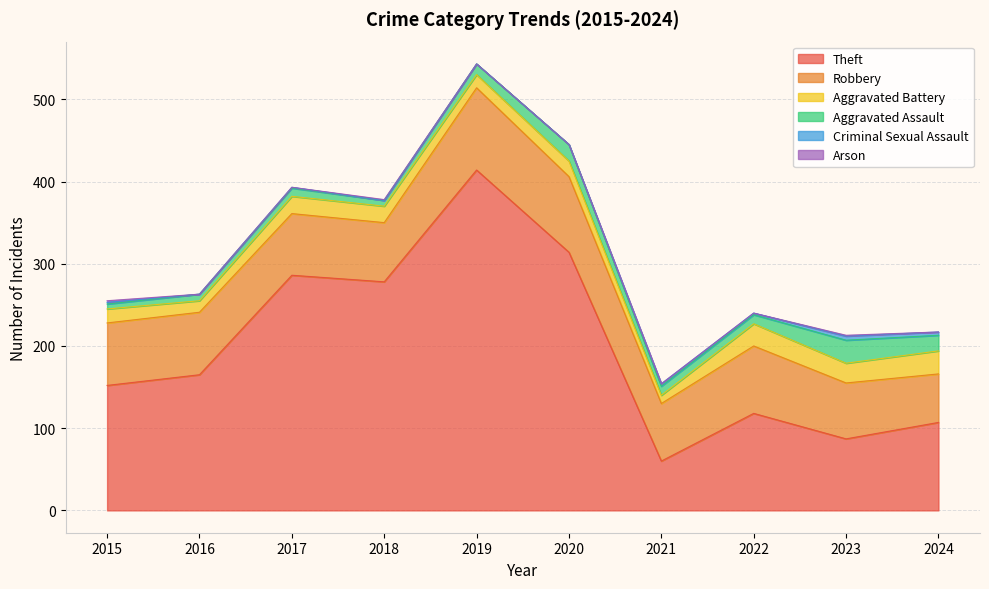

Which series changed the most between 2021 and 2024?

Theft